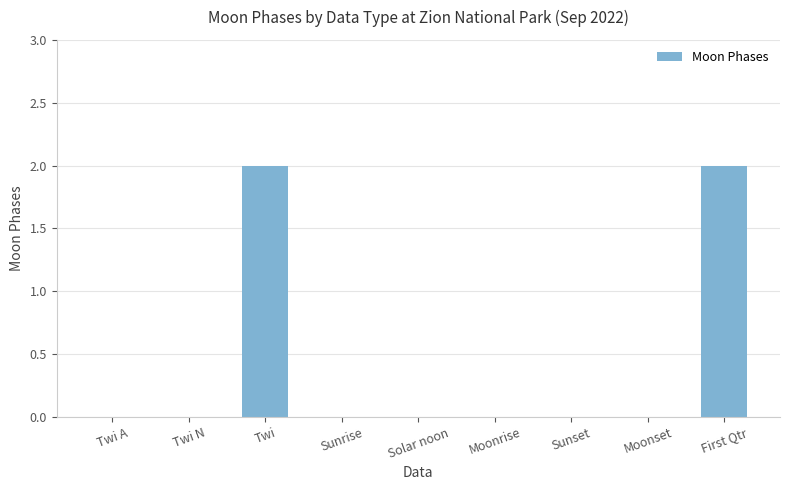

Reading right to left, extract all data points from this chart.

2	0	0	0	0	0	2	0	0